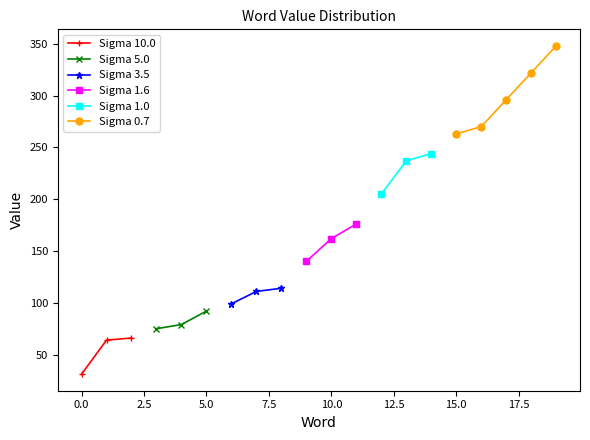

What is the lowest value of the Sigma 10.0 series?

31